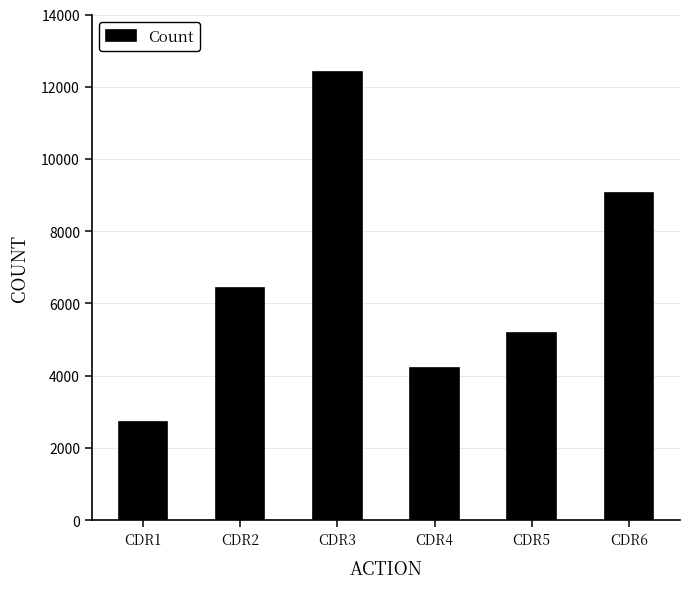

What is the greatest value displayed?

12410